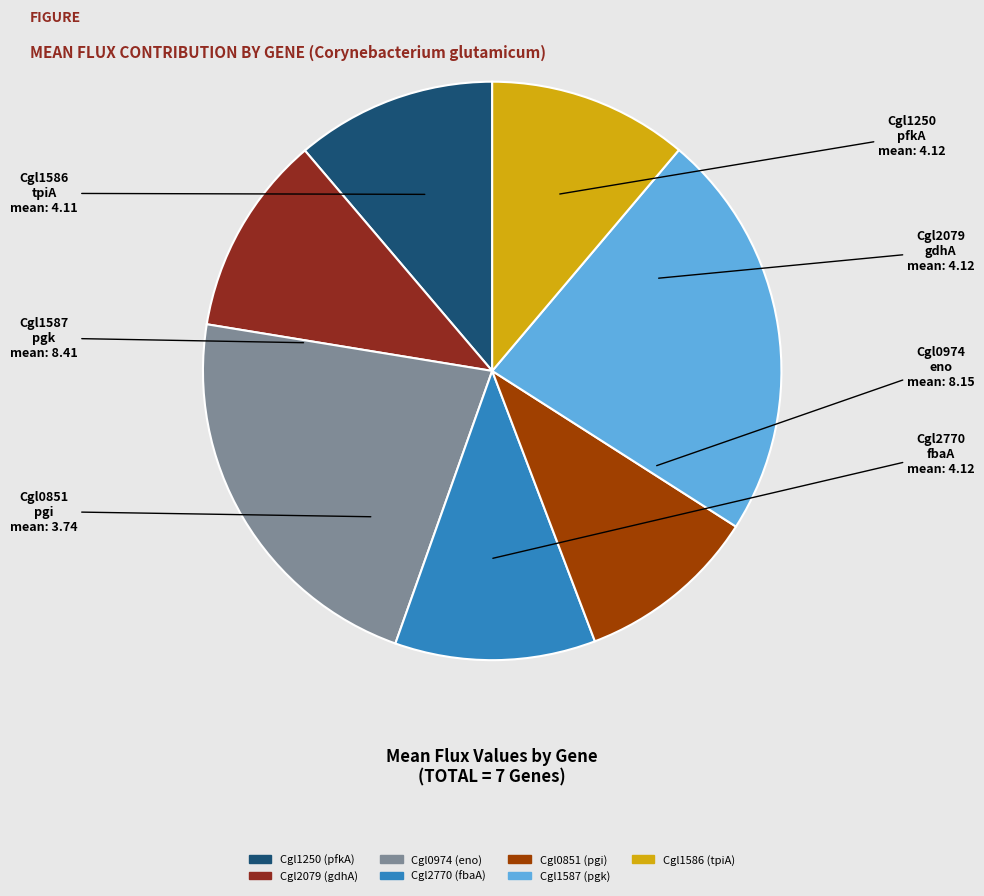

Count the number of slices in the pie.

7